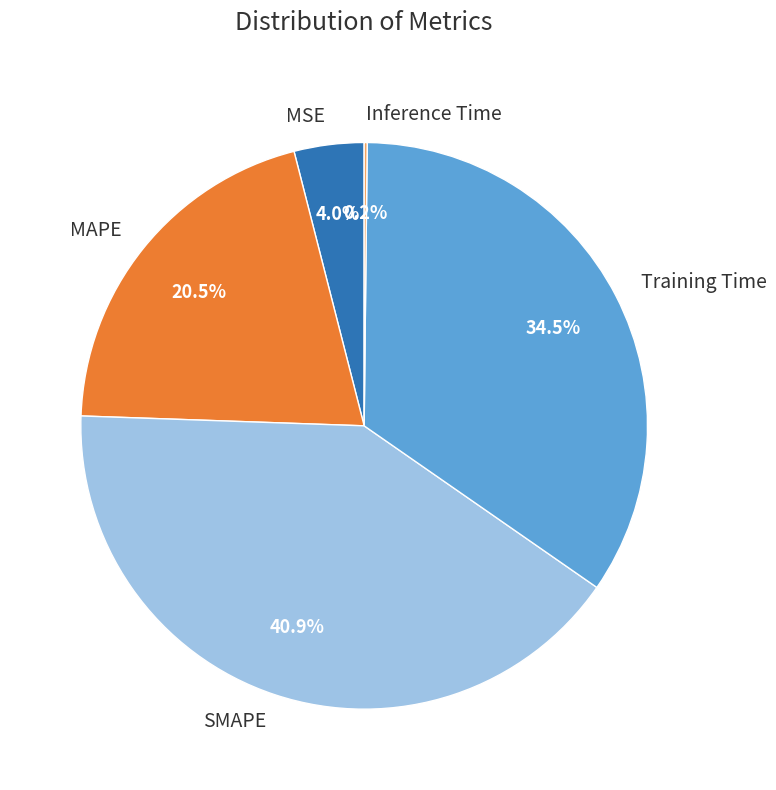

What is the largest slice in the pie chart?

SMAPE